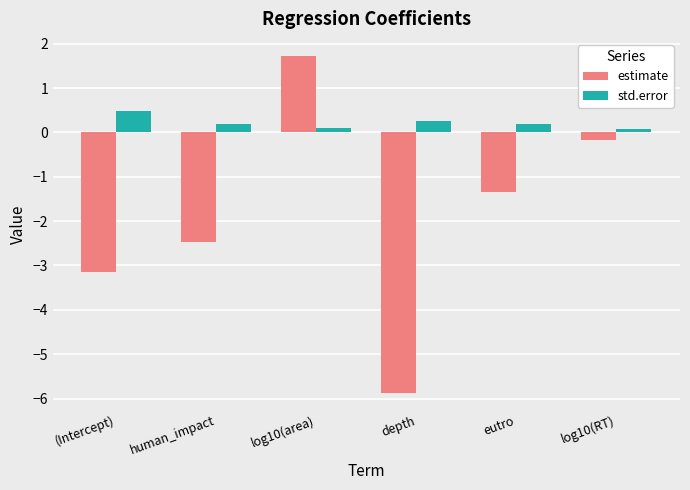

What is the difference between the second highest and minimum values in the estimate series?

5.7